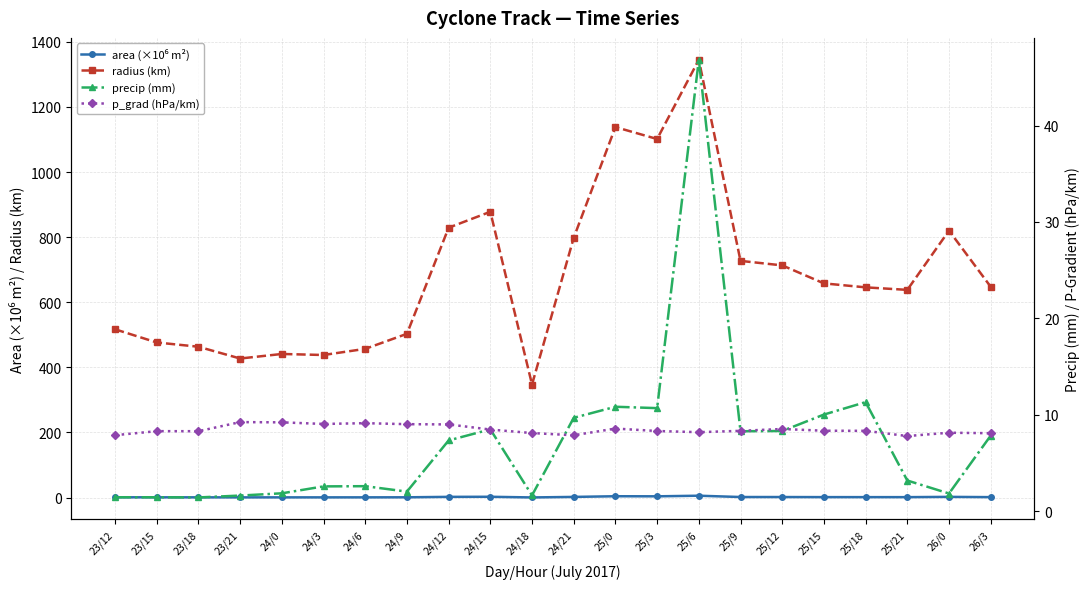

Which category has the lowest value across all series?

24/18